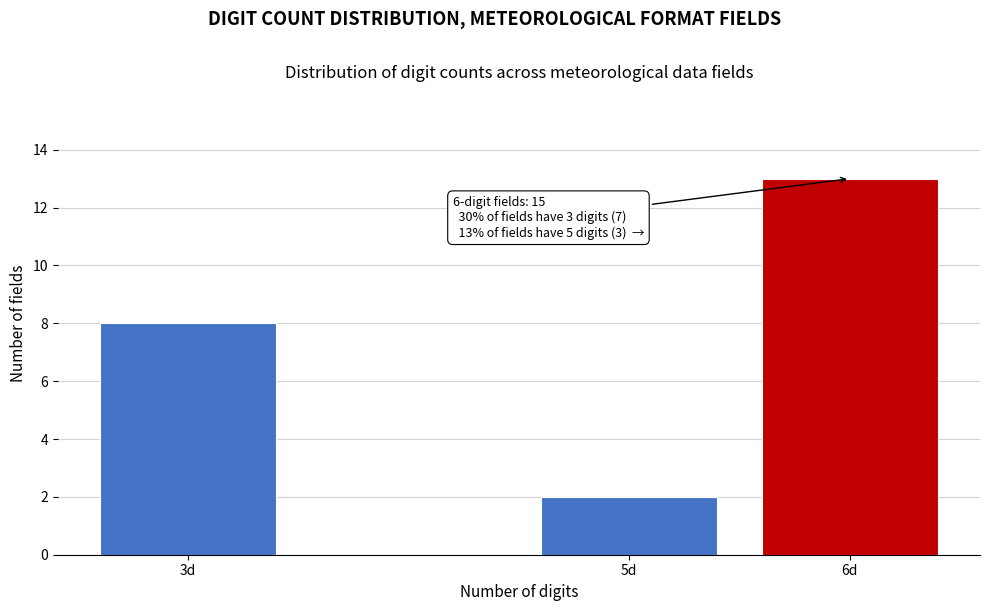

Reading right to left, what are all the values shown in this chart?

13	2	8